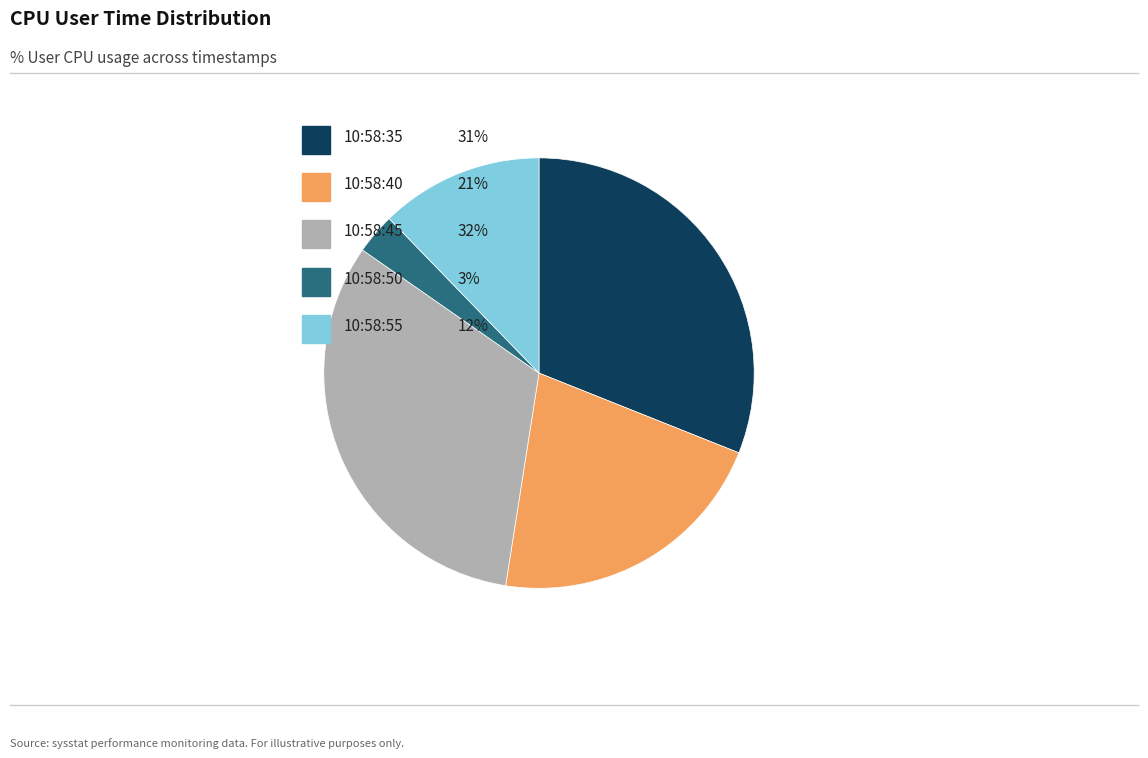

To the nearest percent, what is the average slice percentage?

20%